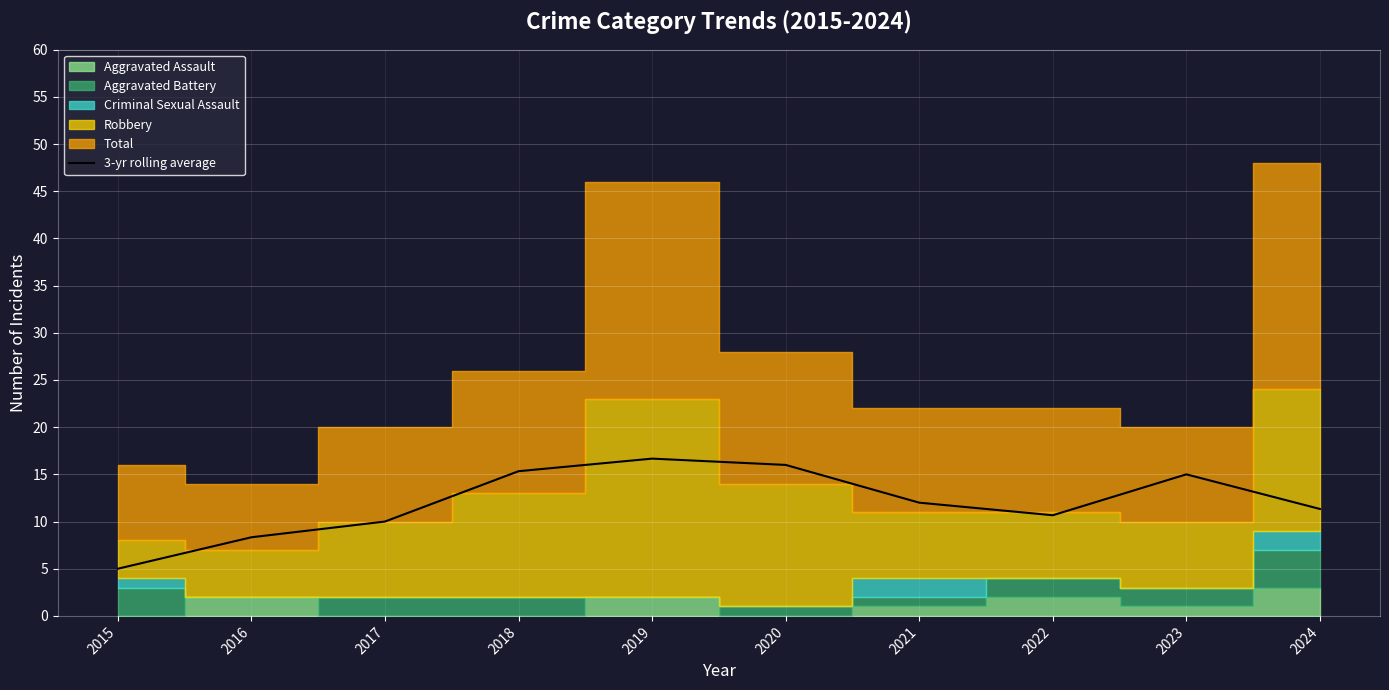

Approximately how many times larger is the value at 2022 compared to 2021?

0.9